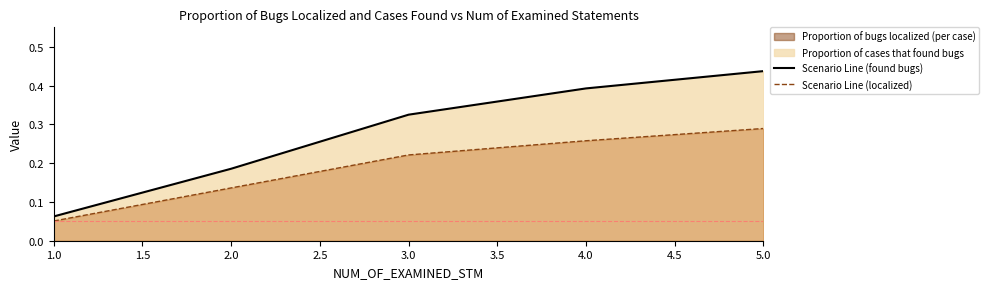

Which label corresponds to the smallest value in the chart?

1